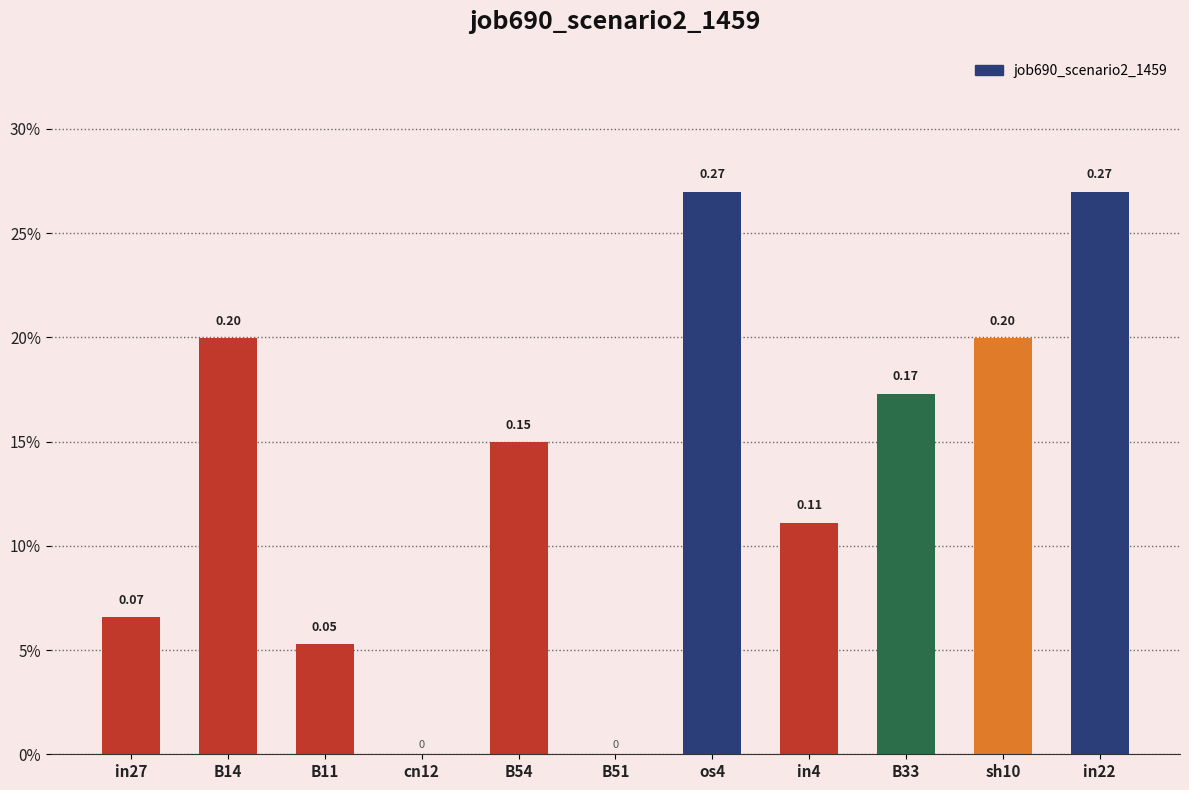

Reading left to right, extract all data points from this chart.

0.1	0.2	0.1	0.0	0.1	0.0	0.3	0.1	0.2	0.2	0.3